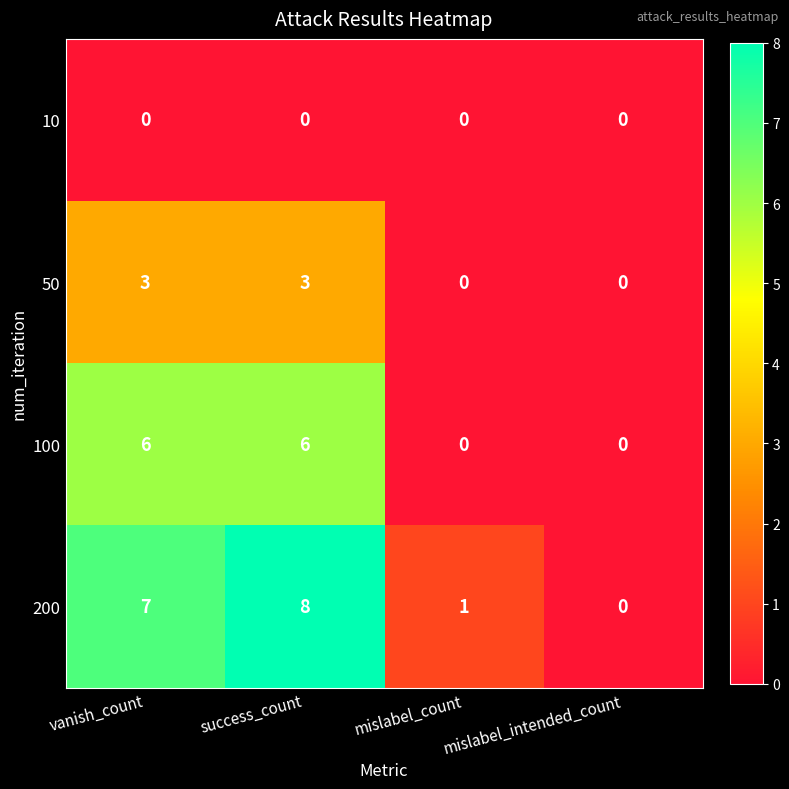

What is the sum of all 200 values?

16